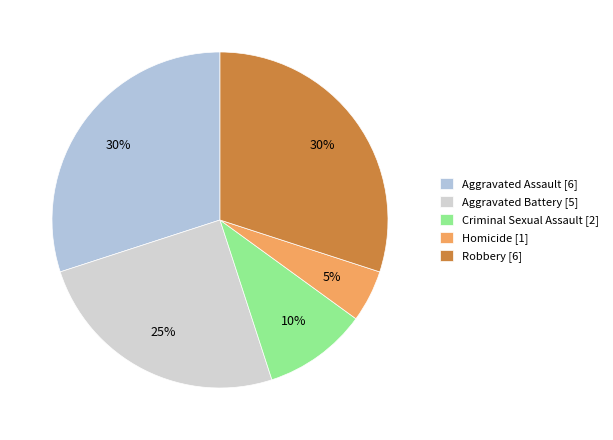

Combined, what portion of the pie is Robbery and Homicide?

35.0%